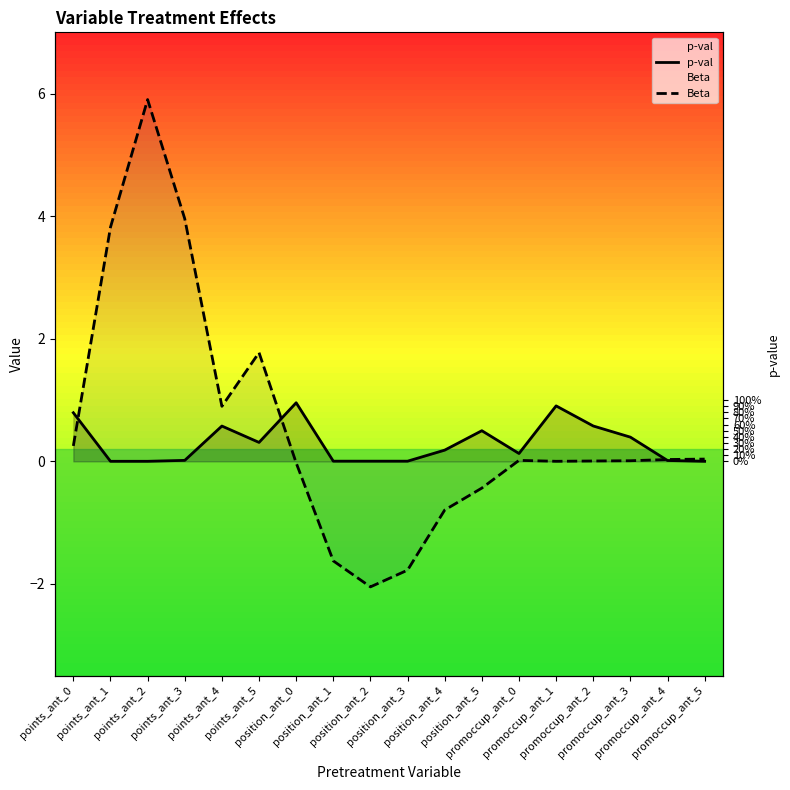

At which category is the sum across all series the highest?

points_ant_2